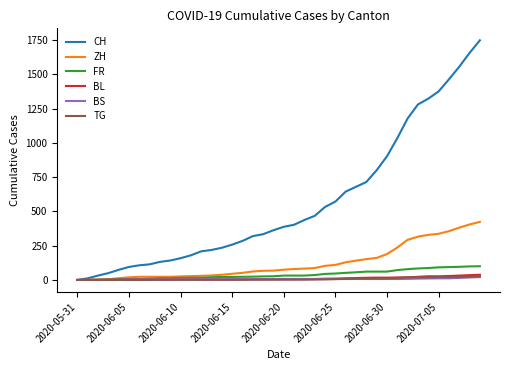

Does the chart display data point markers on the line(s)?

No